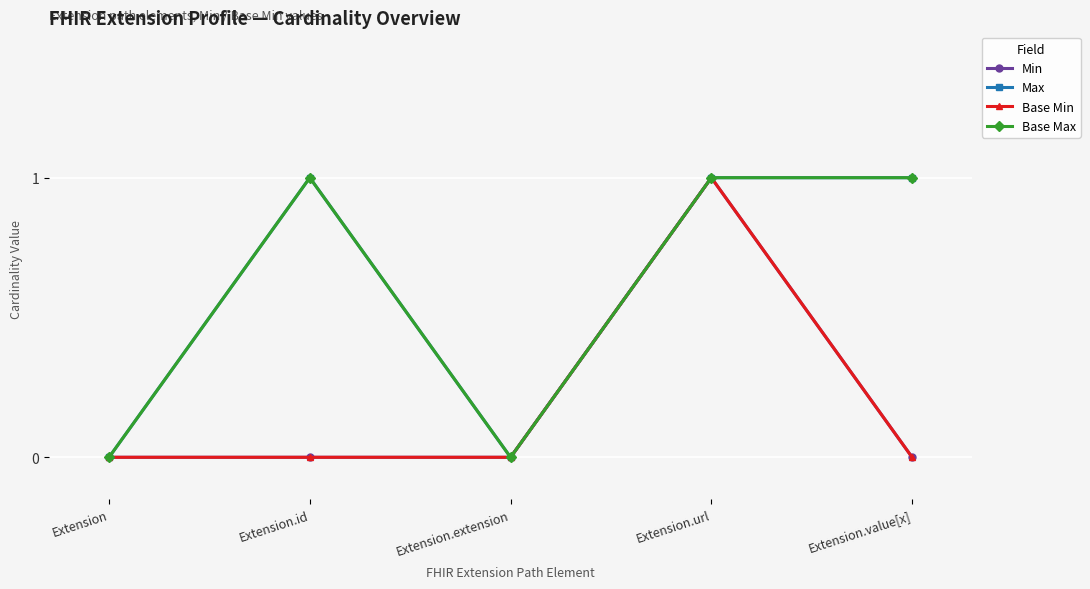

Reading left to right, list all the values displayed in this chart.

Min: Extension=0	Extension.id=0	Extension.extension=0	Extension.url=1	Extension.value[x]=0
Max: Extension=0	Extension.id=1	Extension.extension=0	Extension.url=1	Extension.value[x]=1
Base Min: Extension=0	Extension.id=0	Extension.extension=0	Extension.url=1	Extension.value[x]=0
Base Max: Extension=0	Extension.id=1	Extension.extension=0	Extension.url=1	Extension.value[x]=1